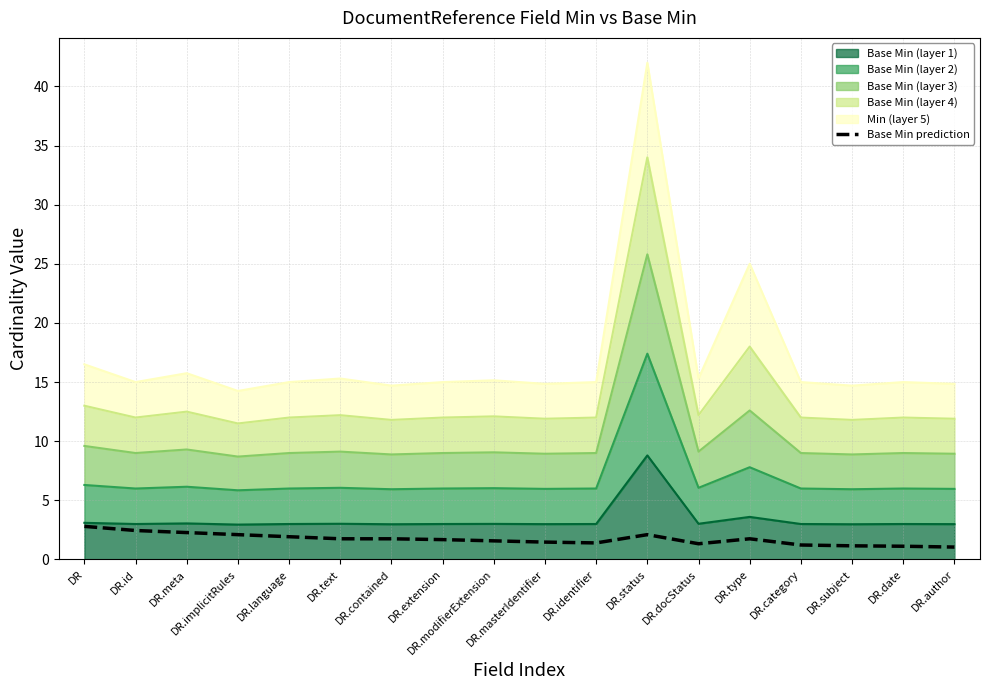

The value at DR.contained is 2.9. True or false?

False